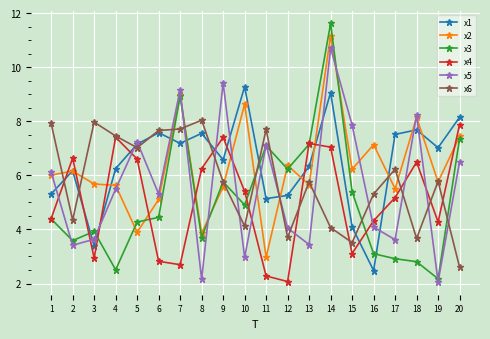

What is the value of the x3 point at the 6th from the left?

4.4